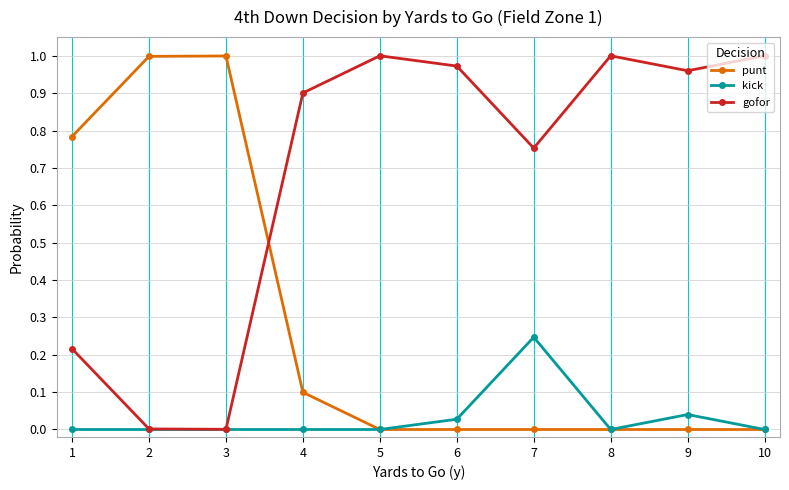

At how many categories does at least one series exceed 0?

10